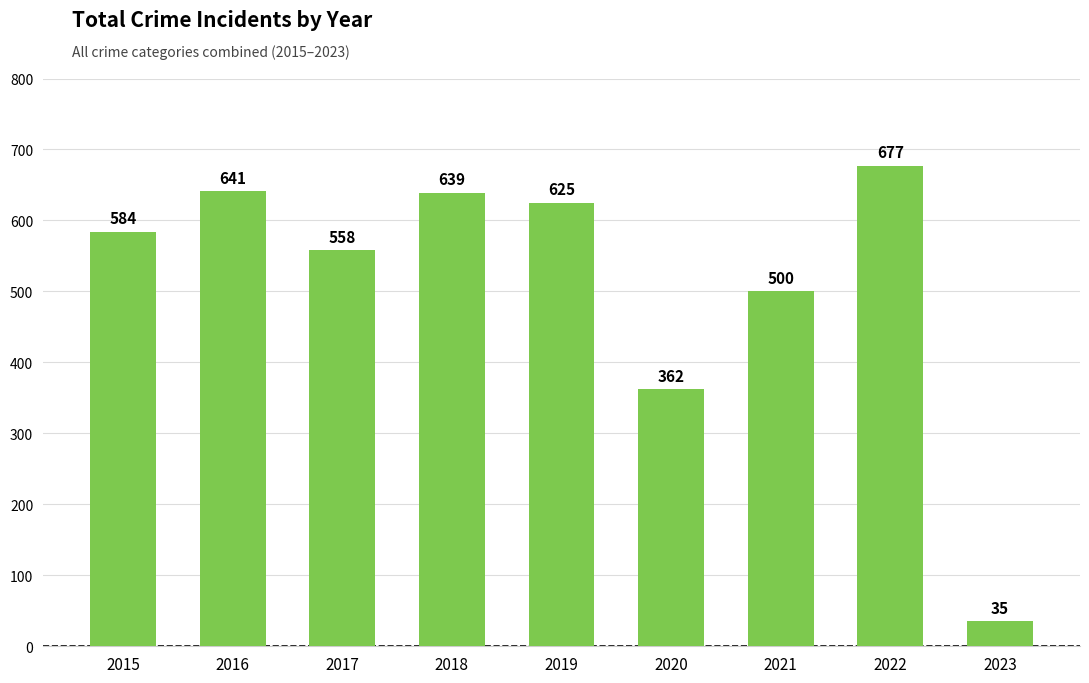

Which label corresponds to the smallest value in the chart?

2023